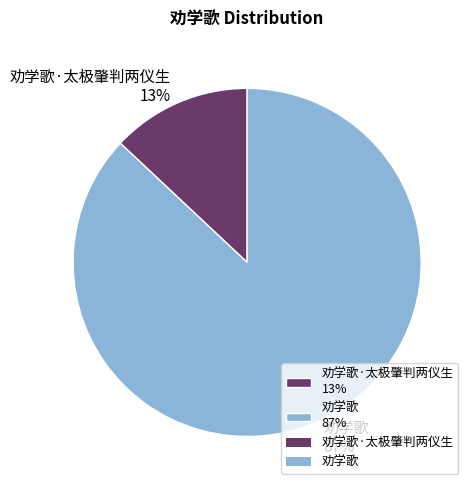

The 劝学歌 87% slice represents 87% of the pie. True or false?

True